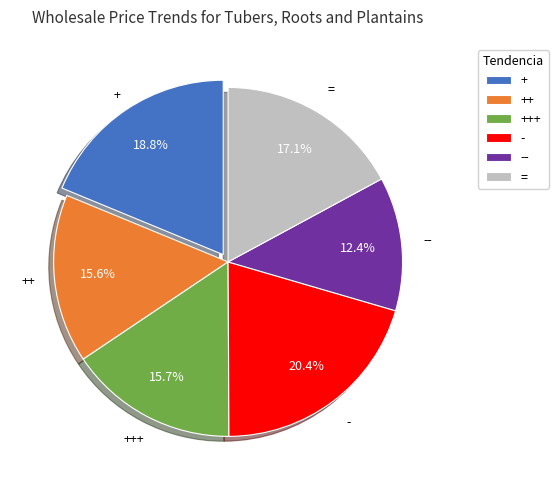

Approximately how many times larger is the value at = compared to +?

0.9